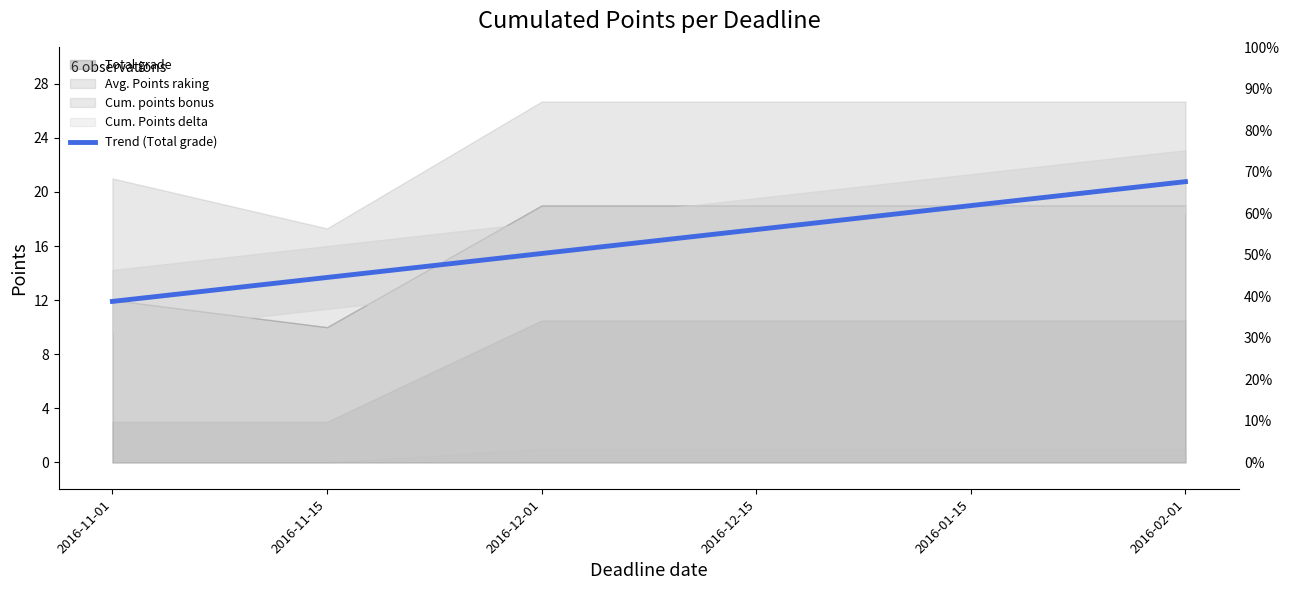

True or false: the data has more than 0 interior local peaks.

False